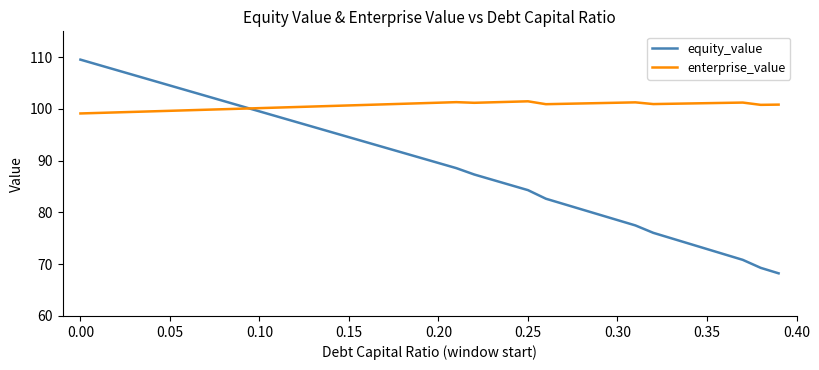

Which series has the largest range (max minus min)?

equity_value